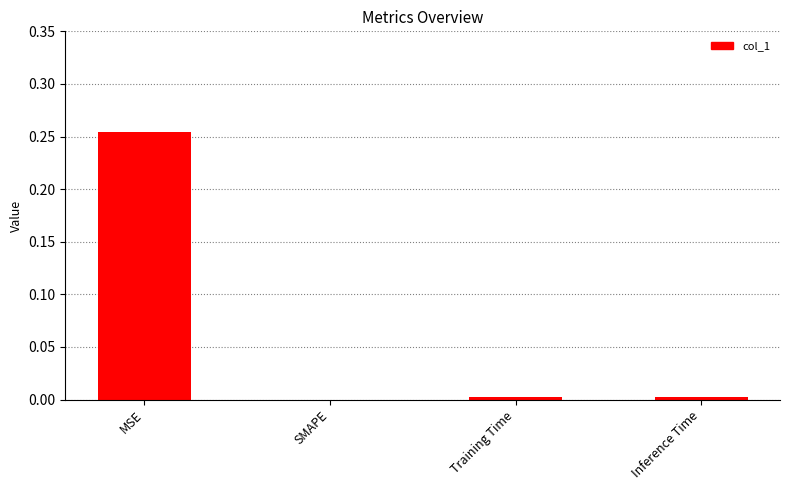

The chart shows a value of 0.0 at Training Time. True or false?

True